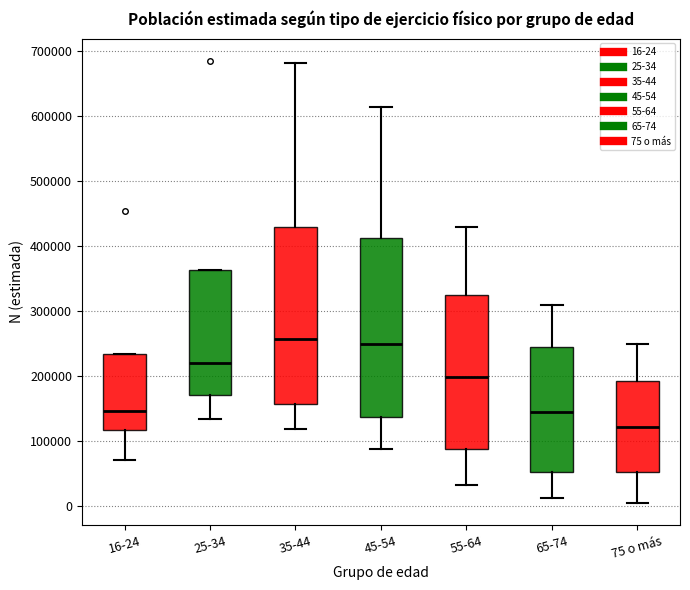

Reading left to right, read every box against the y-axis: the position of its median line, the range the box covers, and the ends of its whiskers. The values are not printed on the chart, so give them approximately, as read against the axis.

16-24: median 150000, box 120000 to 230000, whiskers 70000 to 230000
25-34: median 220000, box 170000 to 360000, whiskers 130000 to 360000
35-44: median 260000, box 160000 to 430000, whiskers 120000 to 680000
45-54: median 250000, box 140000 to 410000, whiskers 90000 to 610000
55-64: median 200000, box 90000 to 330000, whiskers 30000 to 430000
65-74: median 140000, box 50000 to 250000, whiskers 10000 to 310000
75 o más: median 120000, box 50000 to 190000, whiskers 10000 to 250000